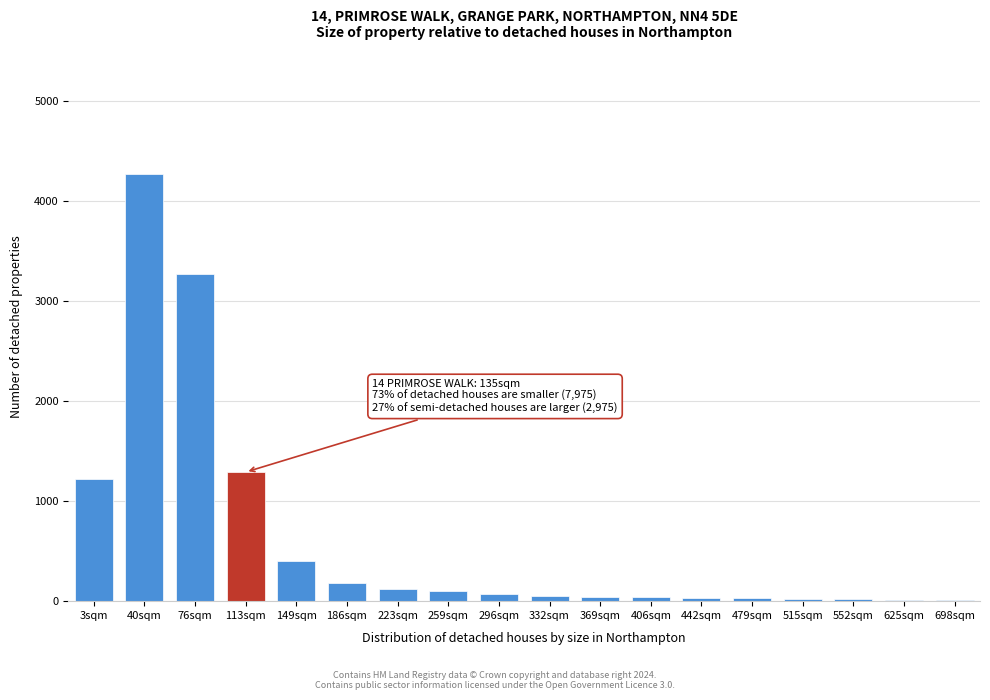

Approximately how many times larger is the value at 149sqm compared to 3sqm?

0.3